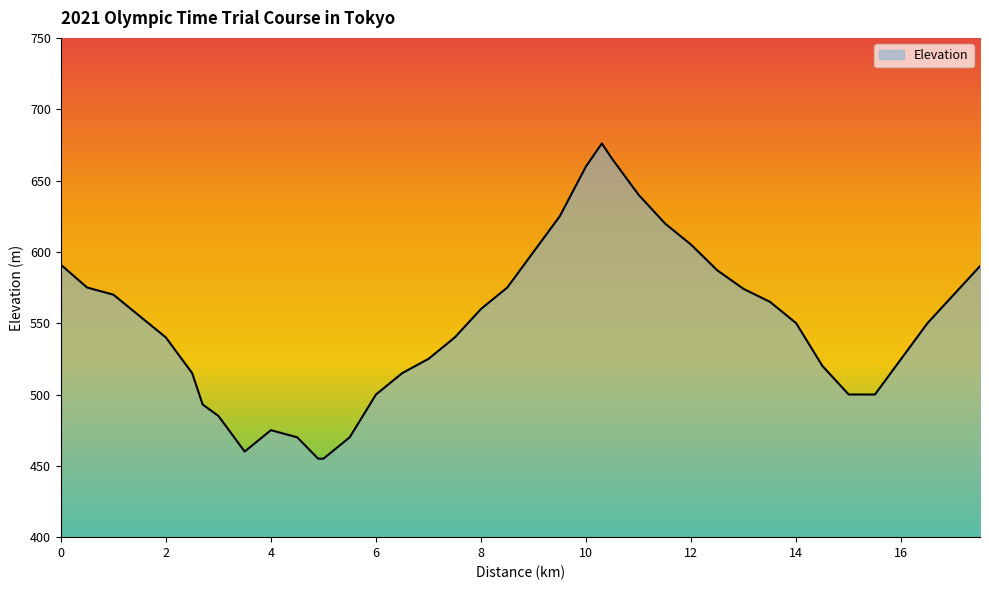

What is the difference between the maximum and minimum values?

221